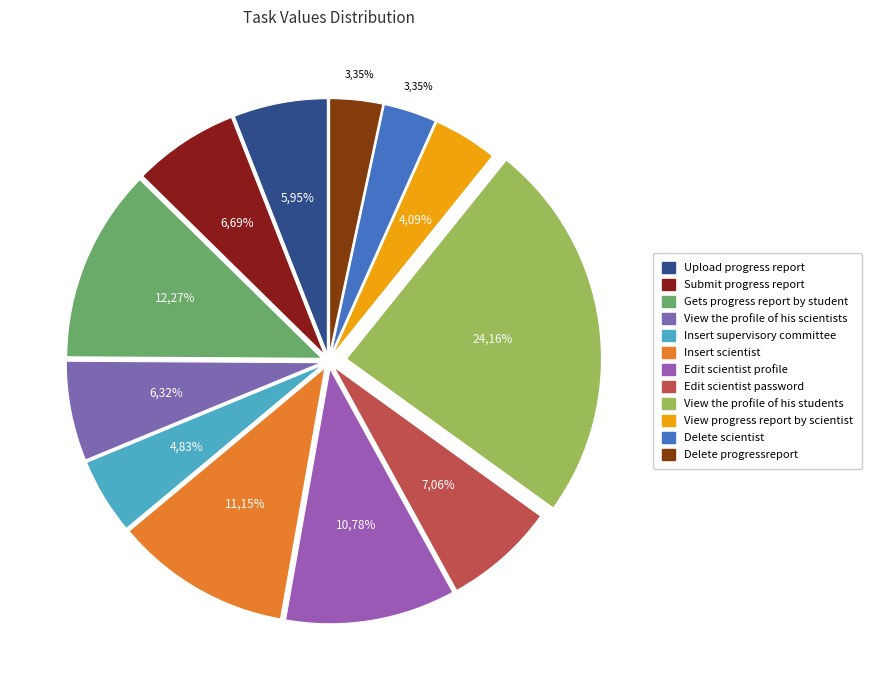

How many segments does this pie chart have?

12